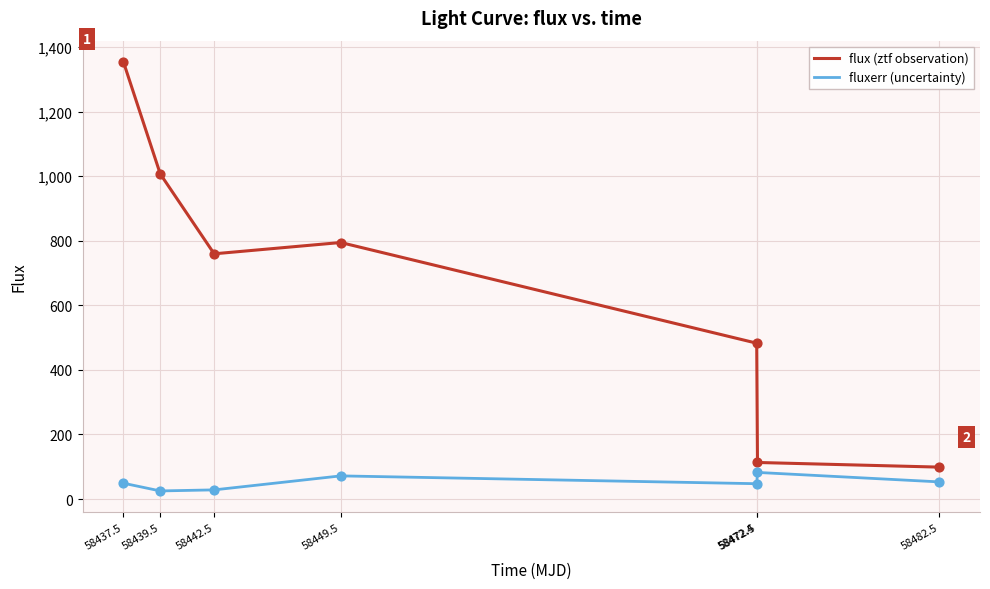

Between 58439.5 and 58449.5, which series saw the biggest shift?

flux (ztf observation)